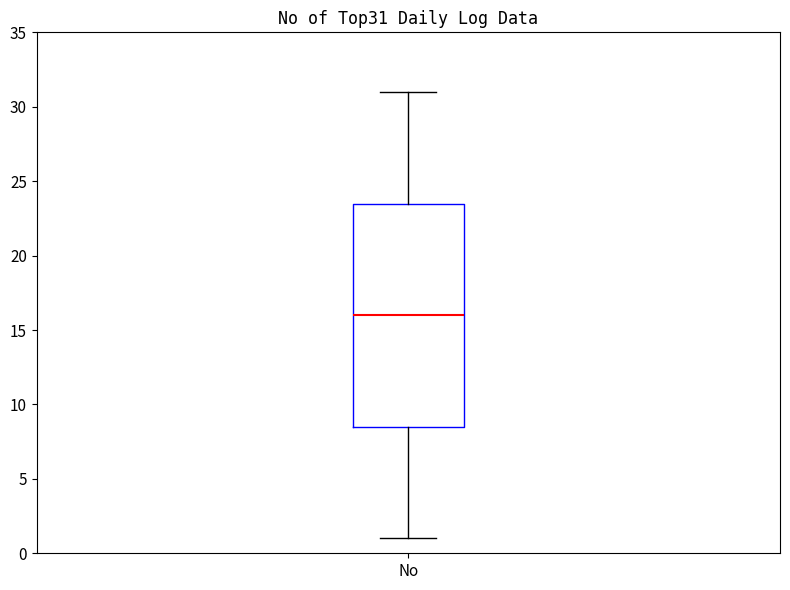

Transcribe this box plot: give where the median line is, the range the box spans, and where the two whiskers end, as read against the y-axis. The values are not printed on the chart, so give them approximately, as read against the axis.

median 16.0, box 8.5 to 23.5, whiskers 1.0 to 31.0